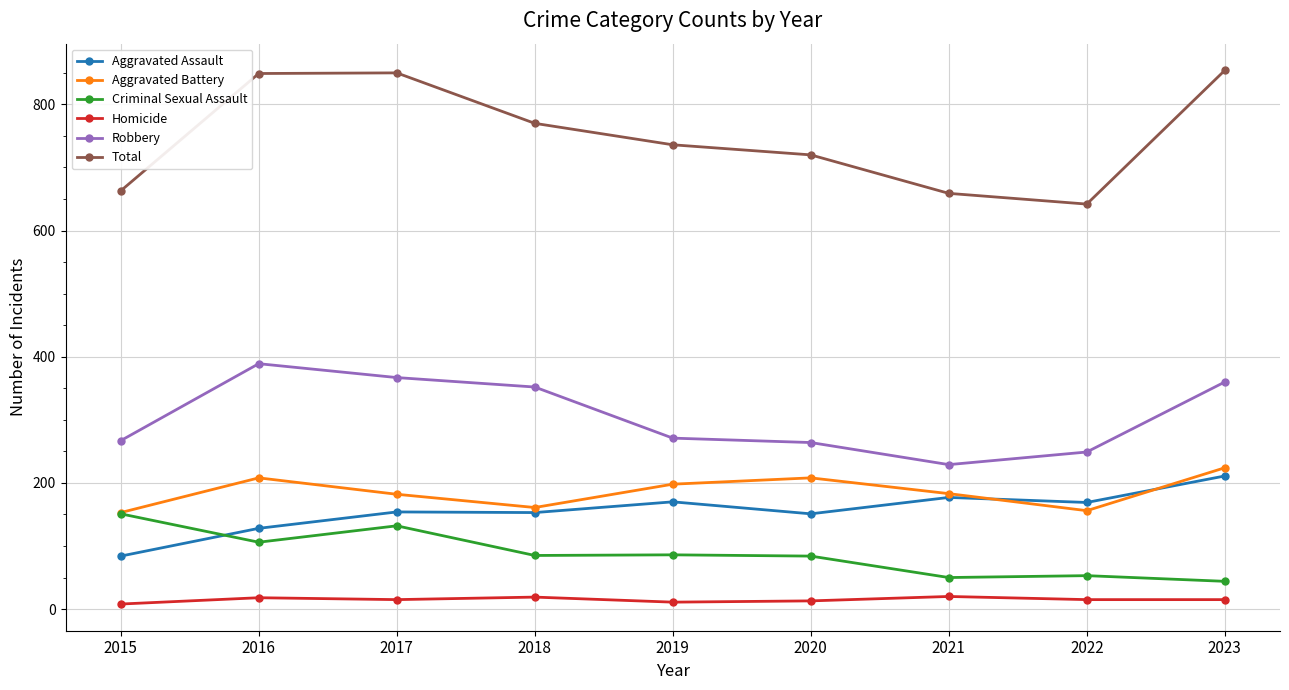

How many values in the Total series are below 736?

4